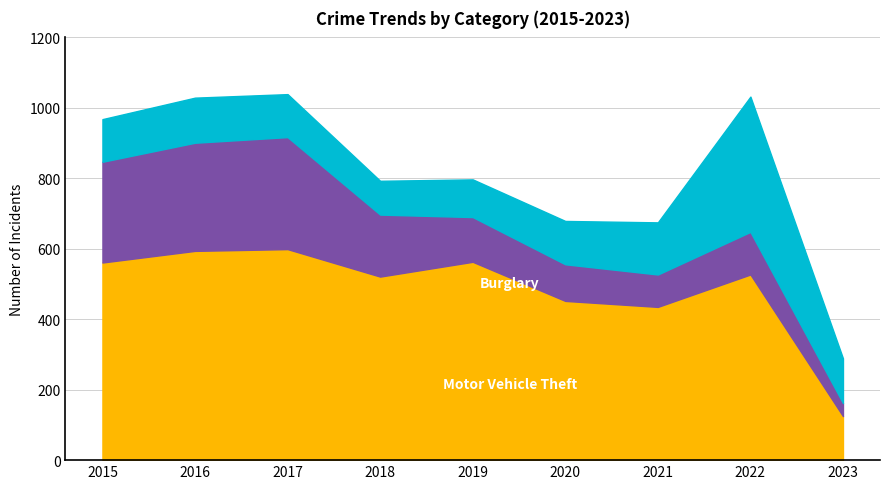

How many data points does each series have?

9